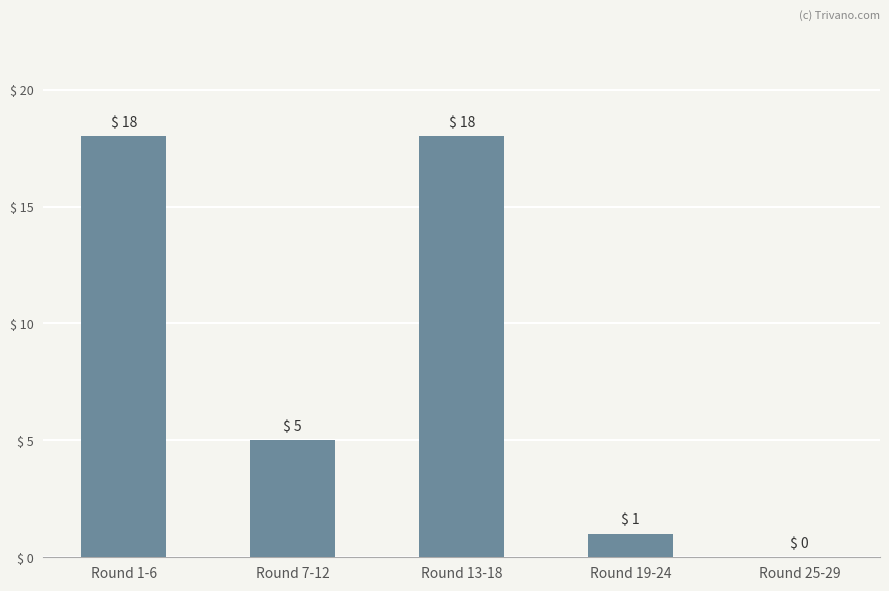

What is the greatest value displayed?

18